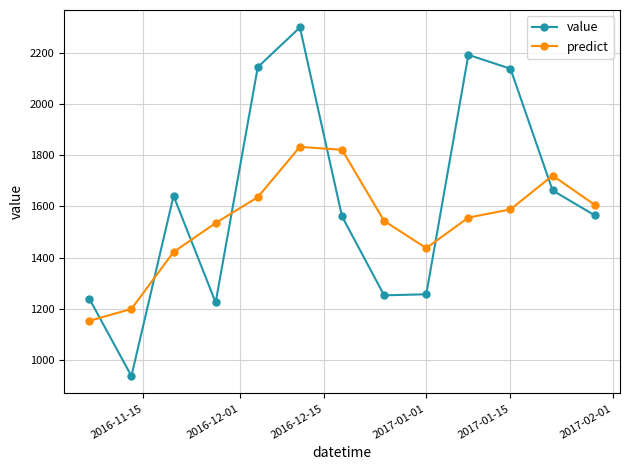

How many values in the value series are below 1565?

6